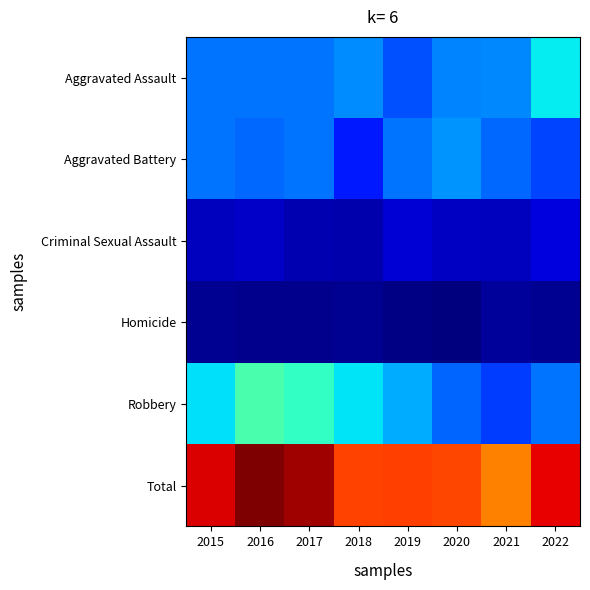

What is the total value across all series at 2017?

800